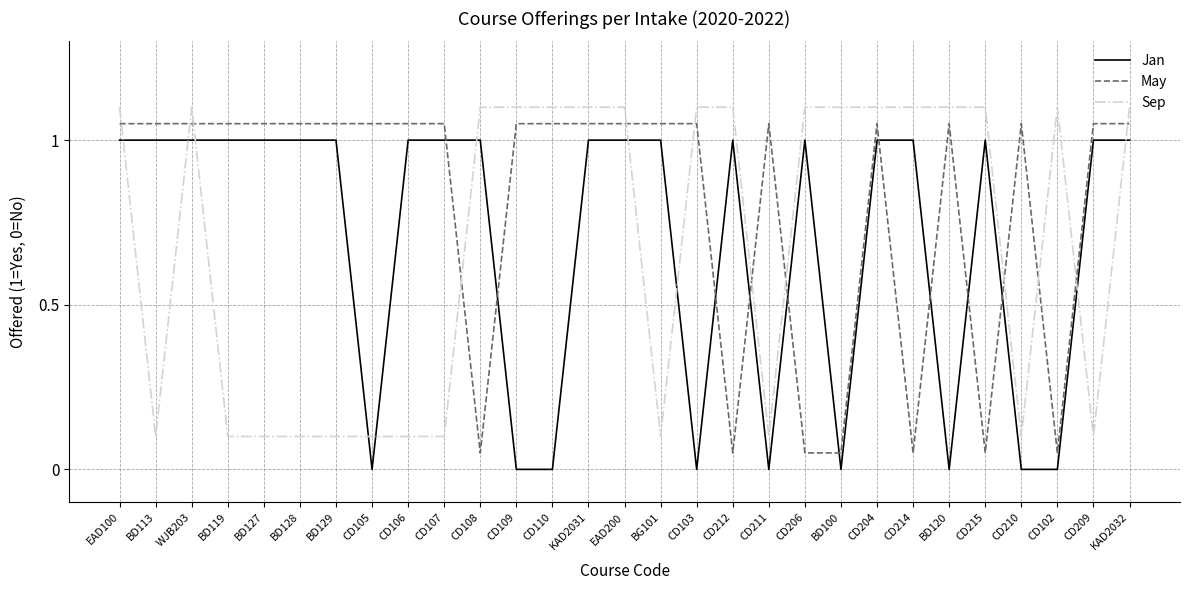

Rank the series by their maximum value, from lowest to highest.

Jan, May, Sep